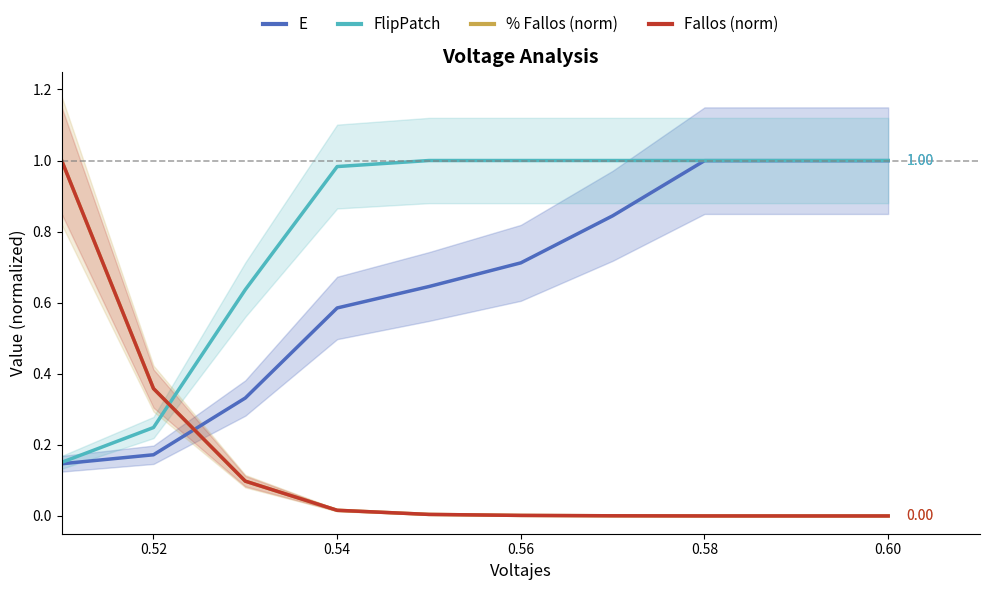

At how many categories does at least one series exceed 0?

10